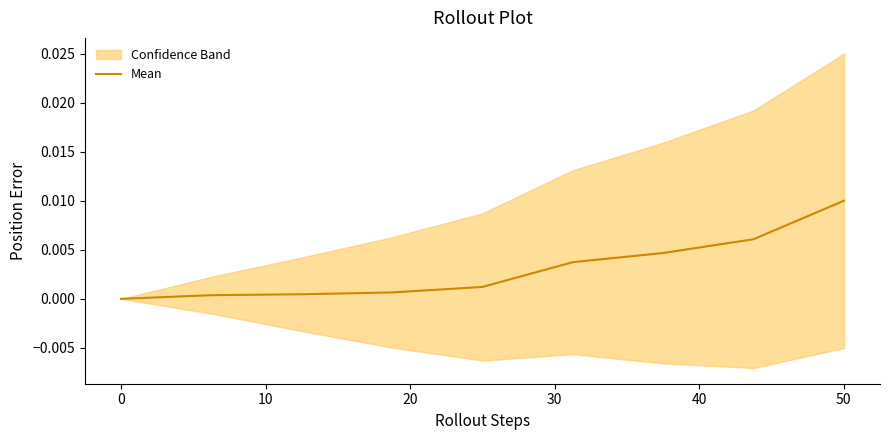

Which category has the highest value in the Mean series?

50